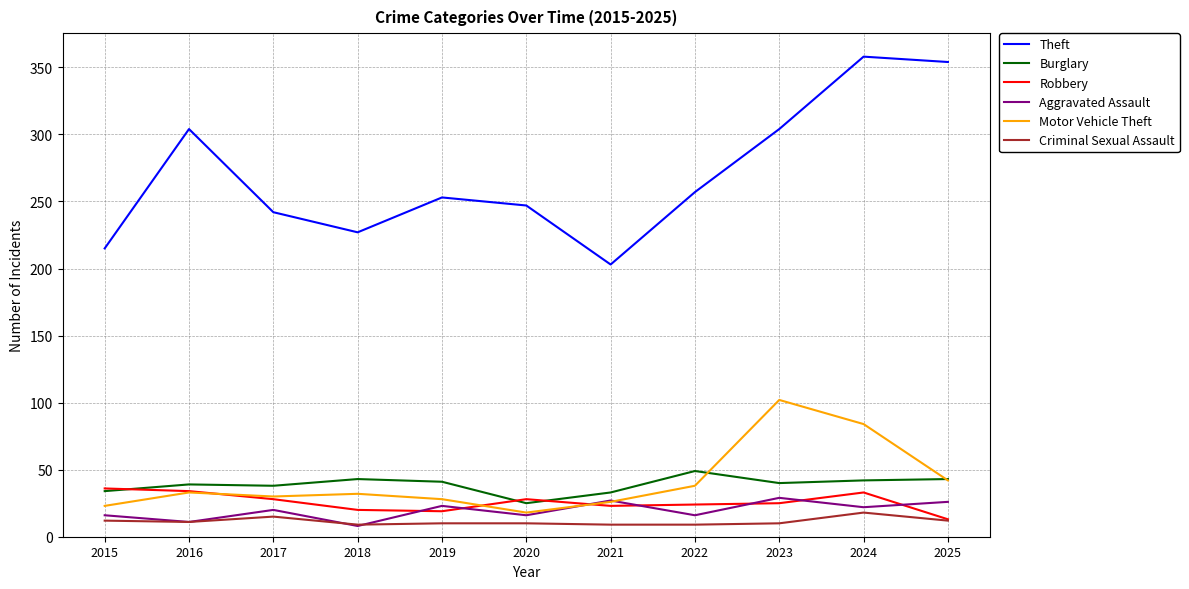

What is the sum of all Robbery values?

283